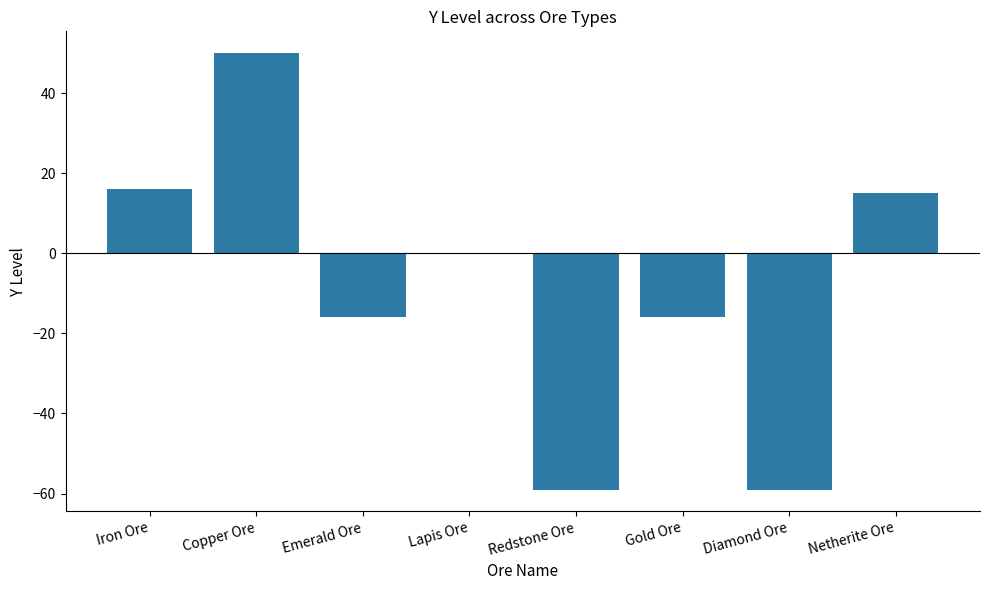

Between Gold Ore and Lapis Ore, which is larger?

Lapis Ore